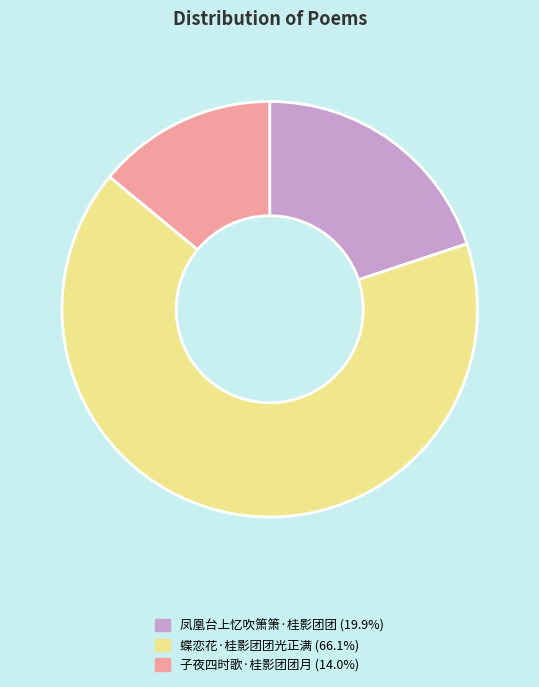

Combined, do 凤凰台上忆吹箫箫·桂影团团 and 子夜四时歌·桂影团团月 account for over 50%?

No